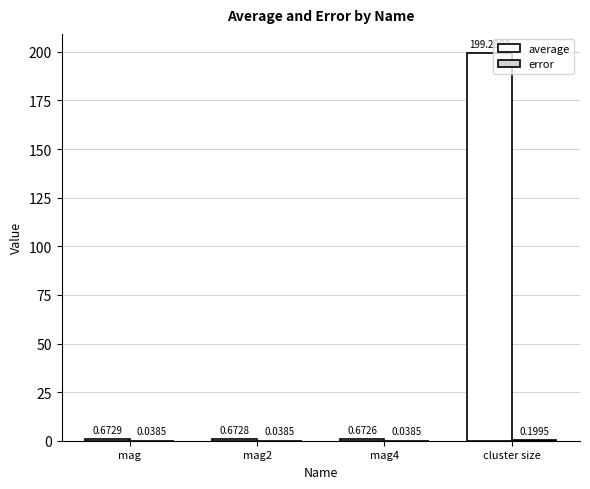

Which label corresponds to the largest value in the chart?

cluster size